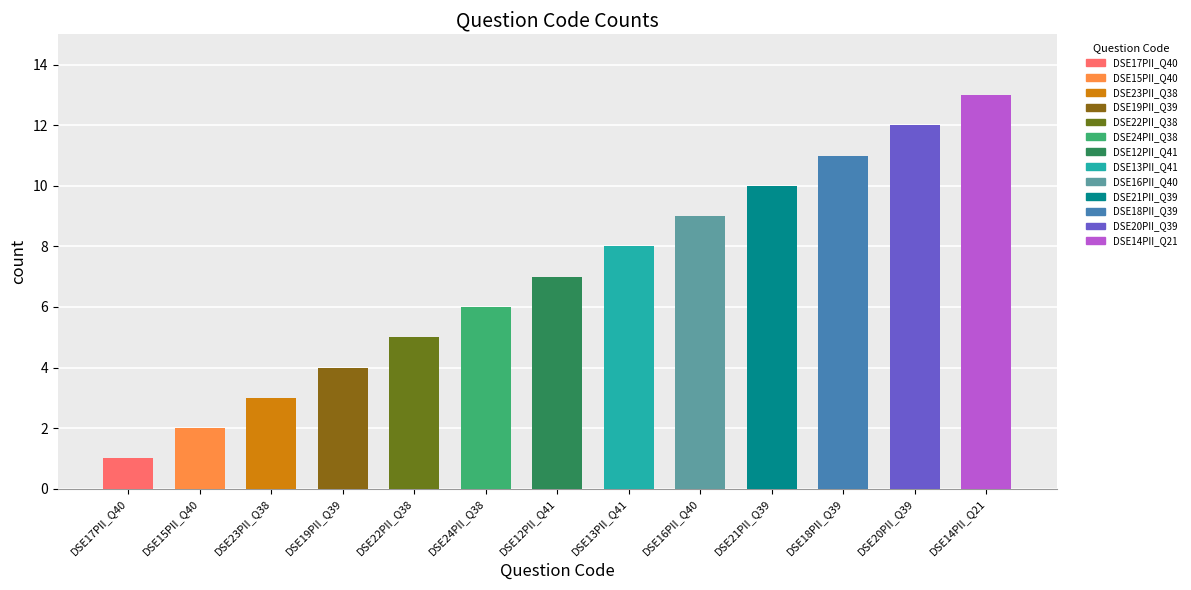

What is the approximate value at DSE19PII_Q39?

4